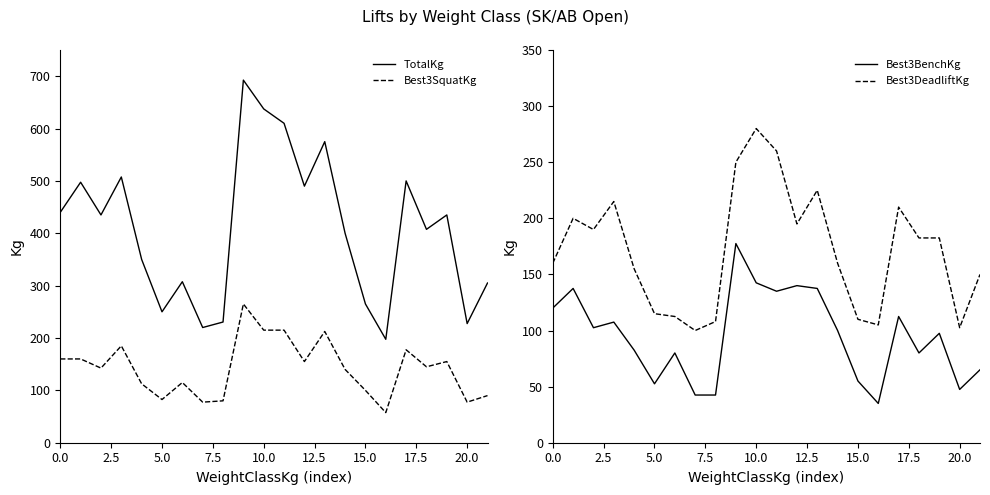

How many interior local peaks does the Best3SquatKg series have?

6